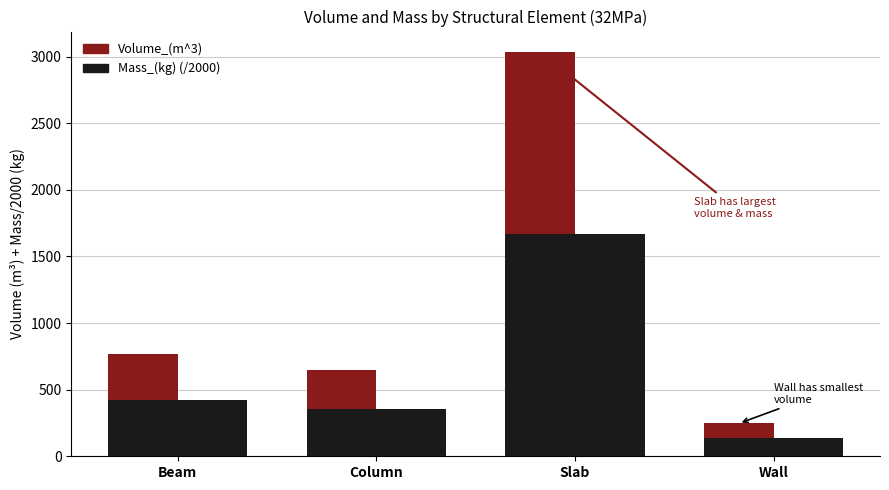

Rank the series at Beam from highest to lowest value.

Mass_(kg) (/2000), Mass_(kg) (/2000) [alt], Volume_(m^3)